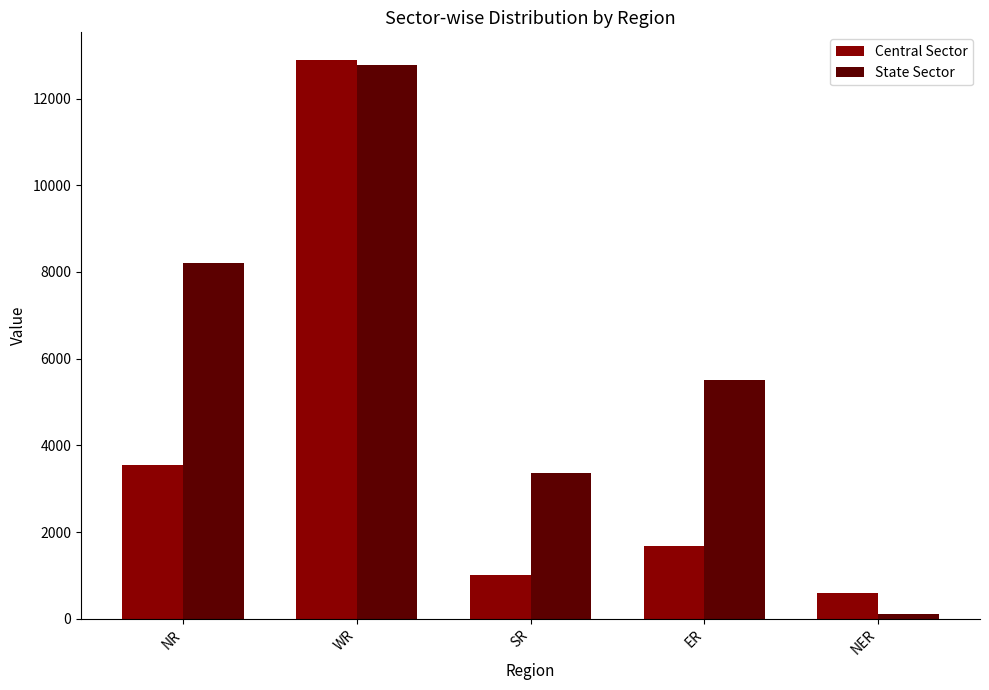

What are all the series names shown in the legend?

Central Sector, State Sector